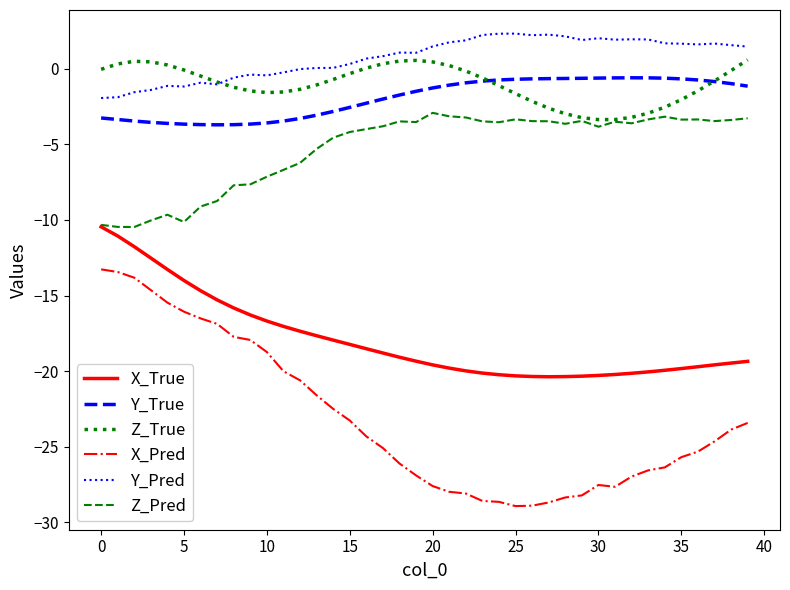

Which series has the largest total across all categories?

Y_Pred